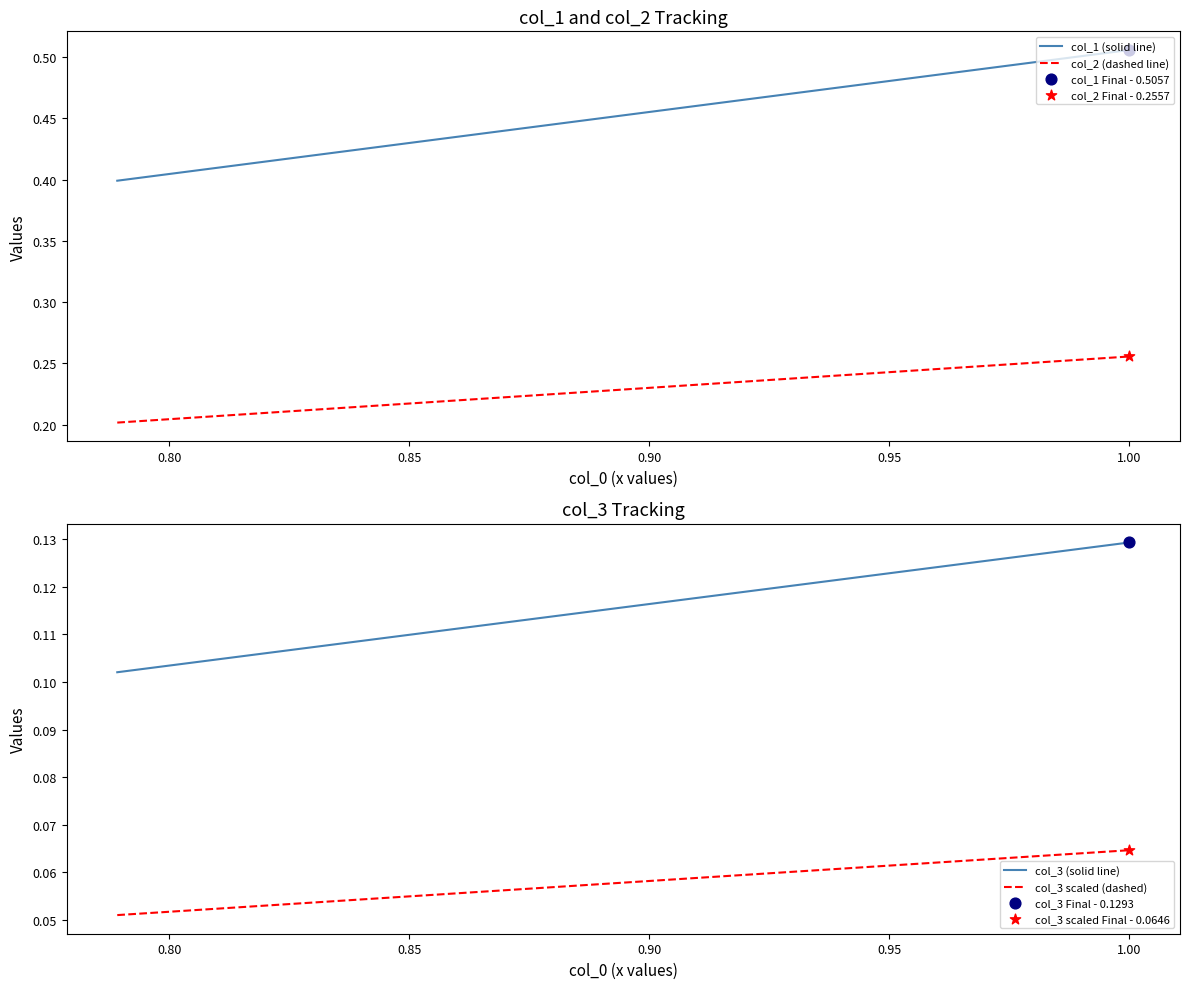

What are all the series names shown in the legend?

col_1 (solid line), col_2 (dashed line), col_3 (solid line), col_3 scaled (dashed)